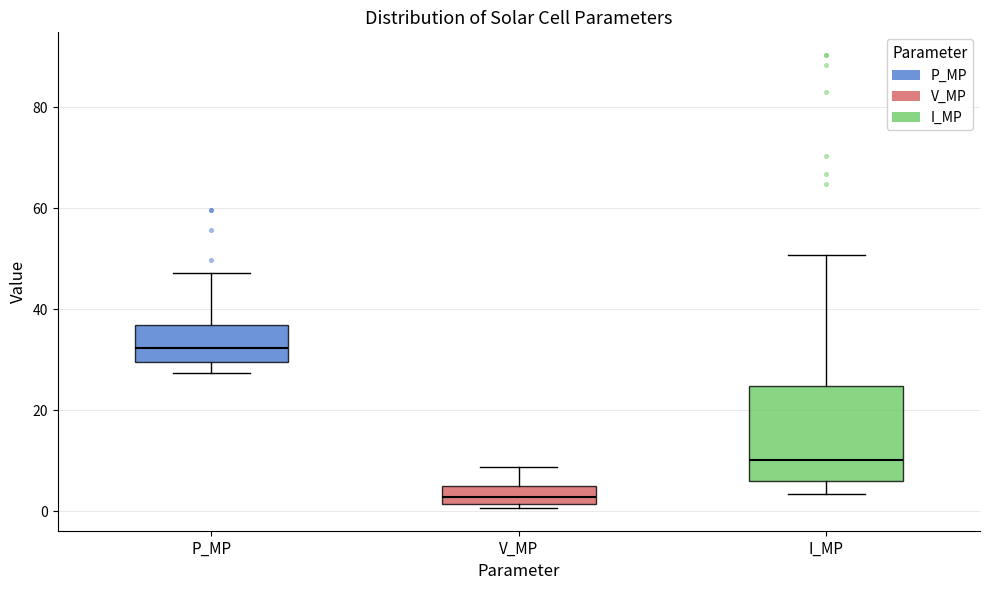

Where is the upper edge of the box for I_MP on the y-axis? The values are not printed on the chart, so give them approximately, as read against the axis.

24